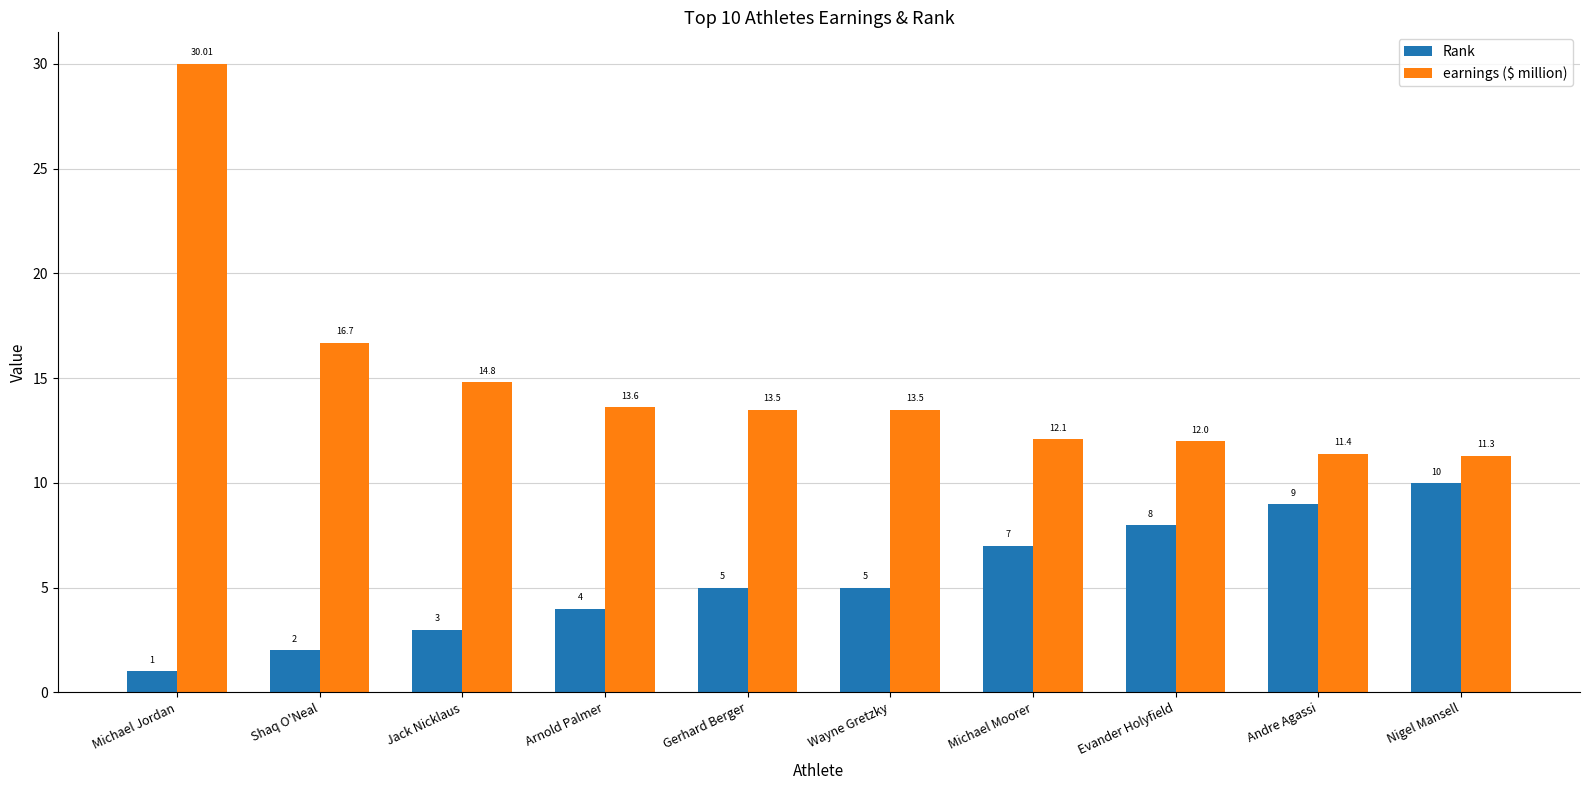

At which label is earnings ($ million) closest to 20?

Shaq O'Neal